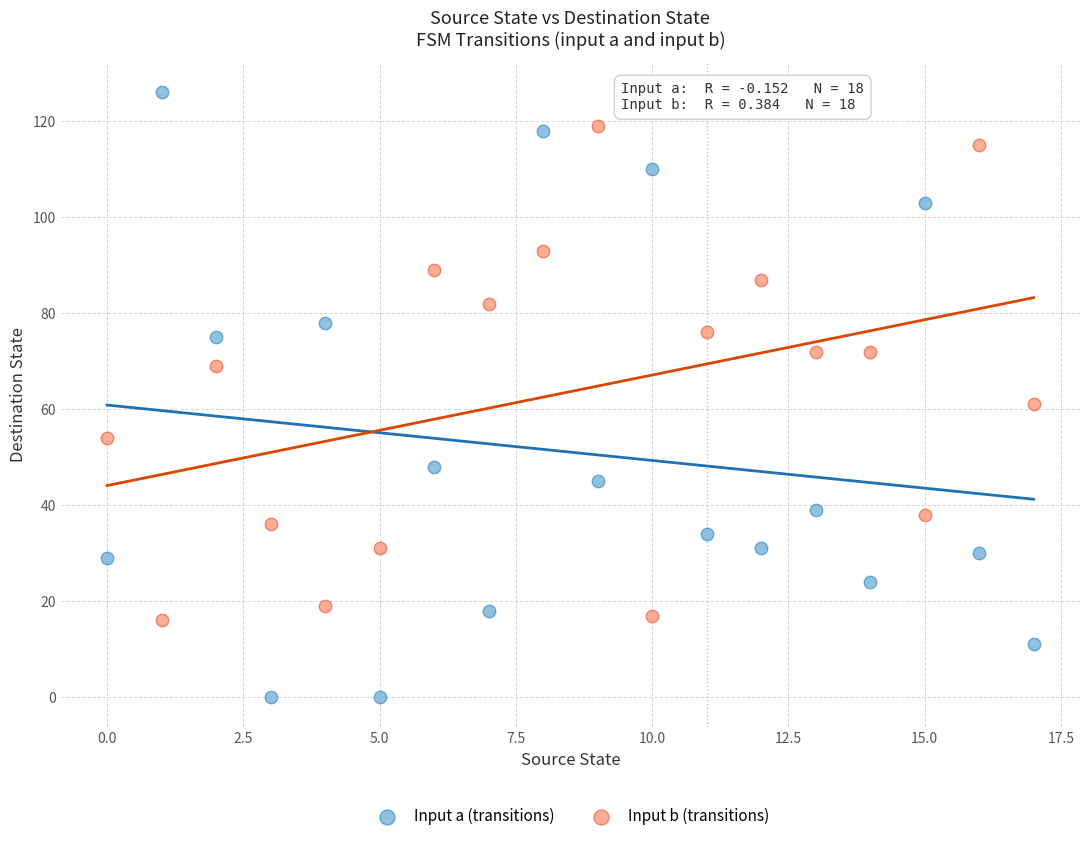

Across all data points, what is the range of Y values (max minus min)?

126